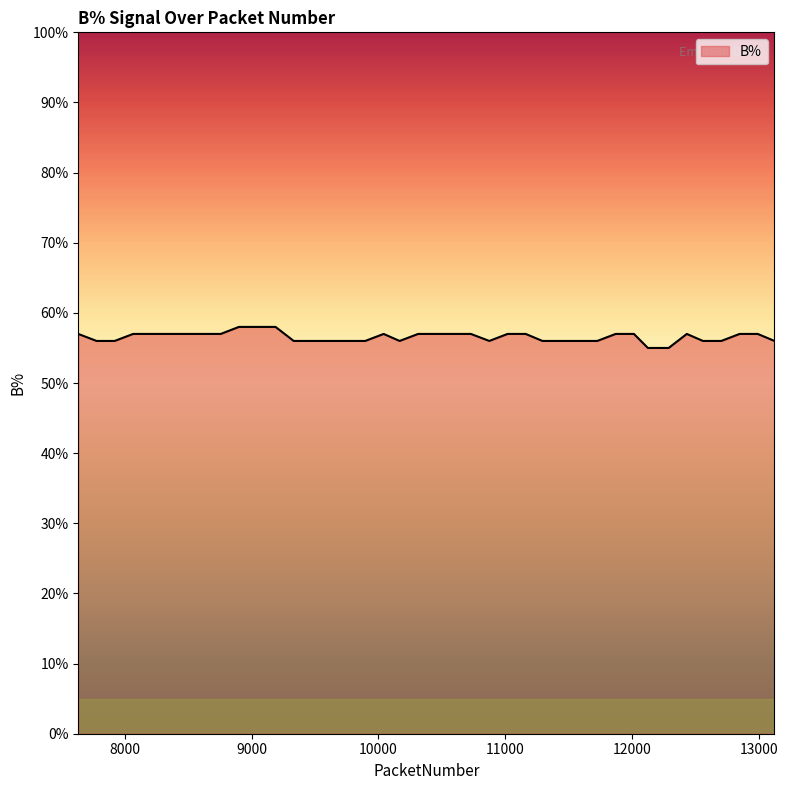

What is the maximum value shown in the chart?

58